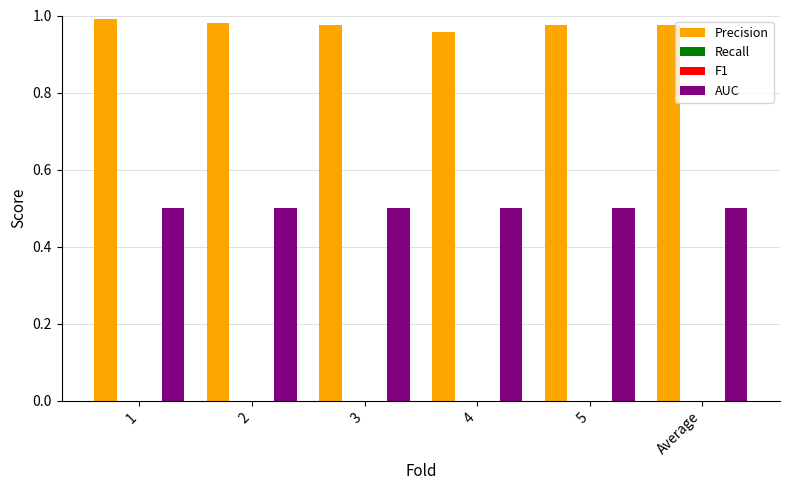

True or false: AUC has a value of 0.2 at Average.

False